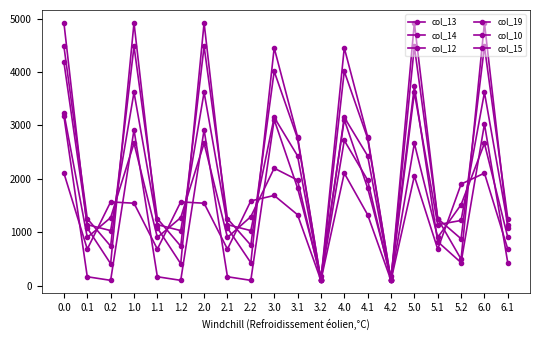

How many categories are shown in the chart?

20